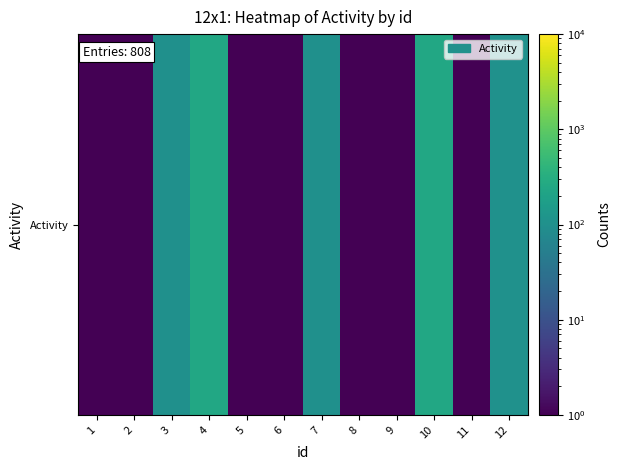

Is it true that the value at 8 is 0.1?

False